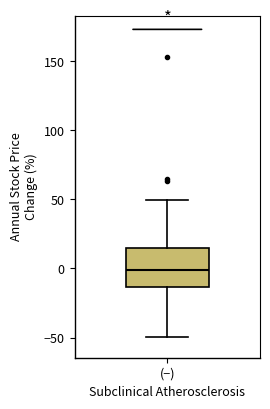

Read this box plot against the y-axis: the position of the median line, the range covered by the box, and the ends of both whiskers. The values are not printed on the chart, so give them approximately, as read against the axis.

median 0, box -15 to 15, whiskers -50 to 50